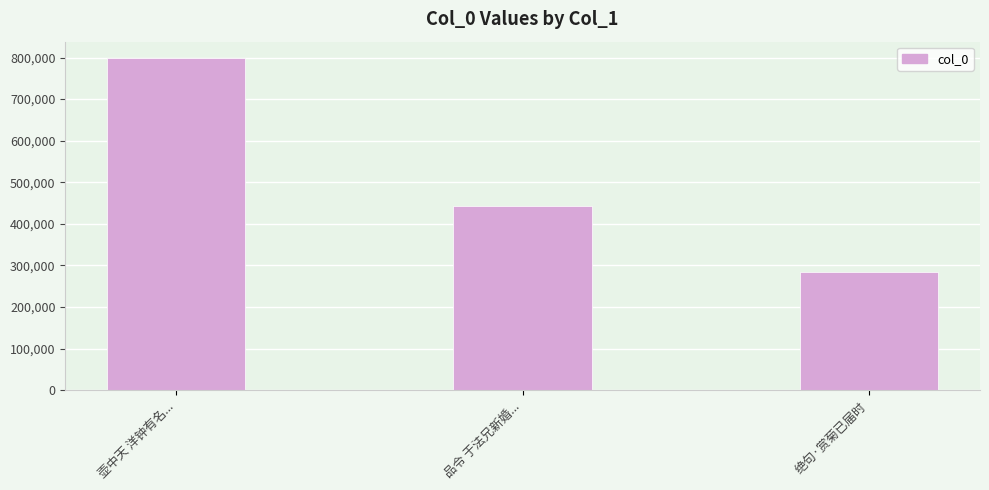

List the labels in order of value, largest first.

壶中天 洋钟有名..., 品令 于法兄新婚..., 绝句·赏菊已届时